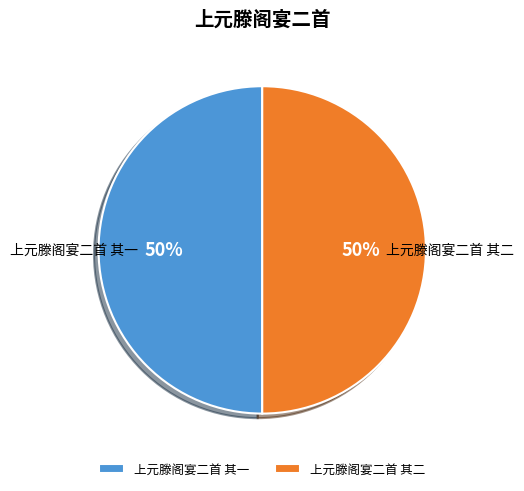

To the nearest percent, what percentage of the pie is 上元滕阁宴二首 其一?

50%